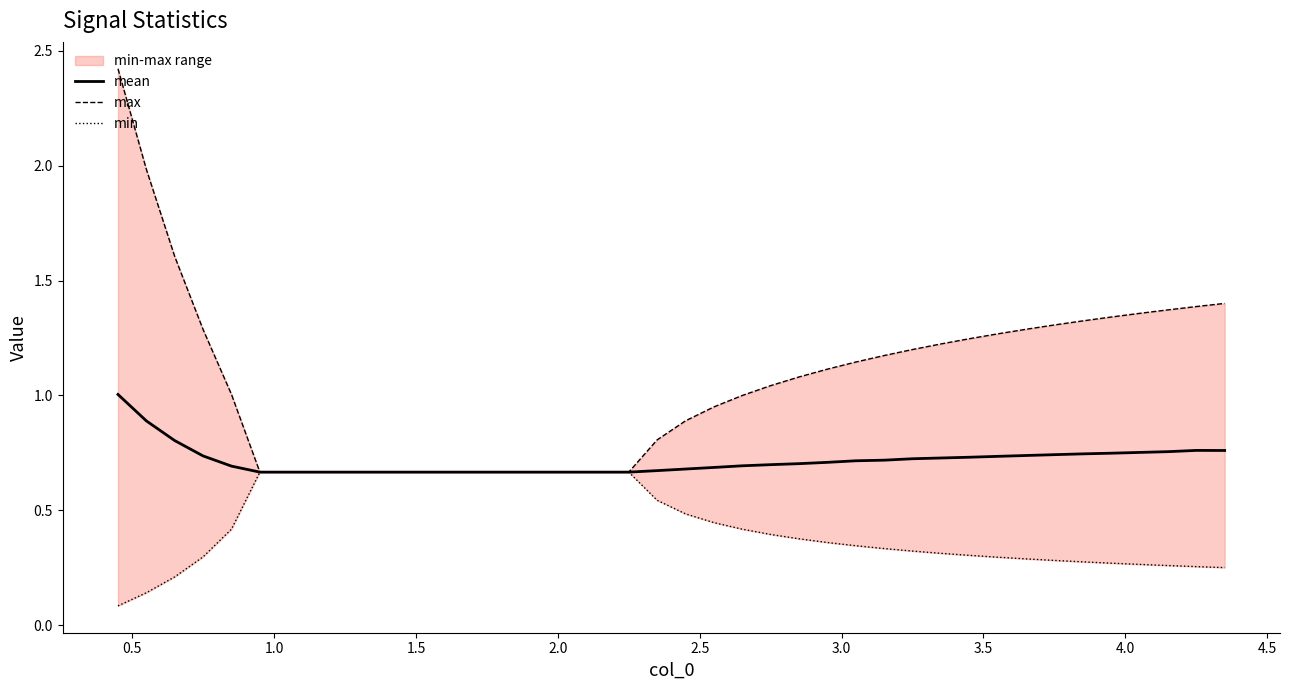

Which series has the widest spread of values?

max